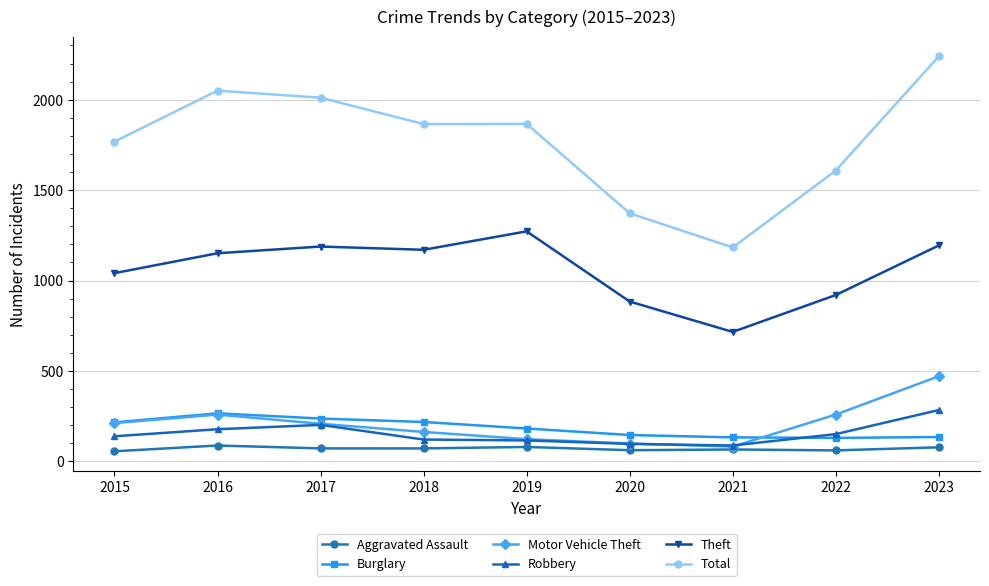

True or false: Burglary and Motor Vehicle Theft cross at least once.

True